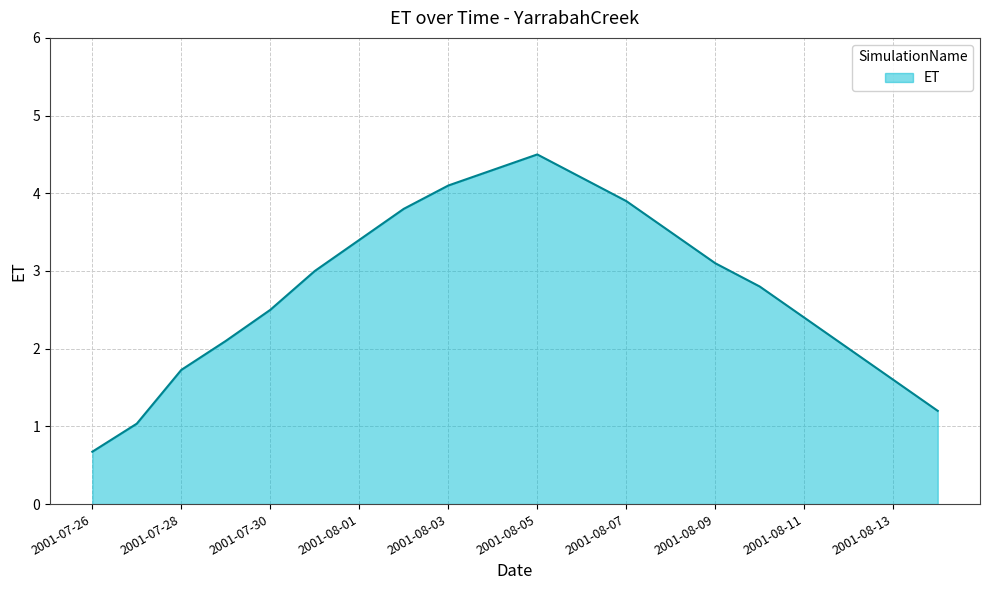

What is the difference between the maximum and minimum values?

3.8